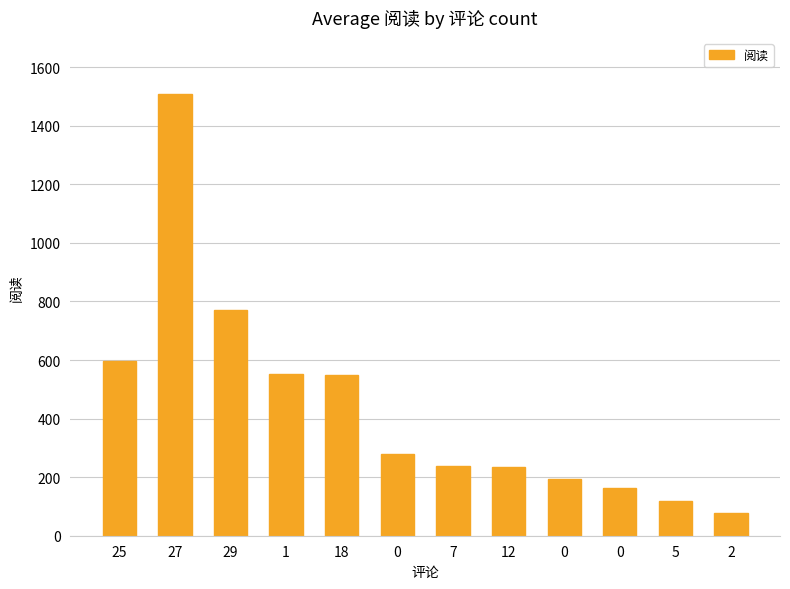

Does the chart contain any negative values?

No